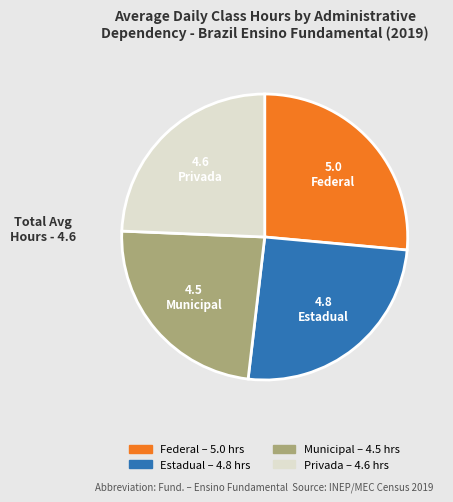

Count the number of slices in the pie.

4